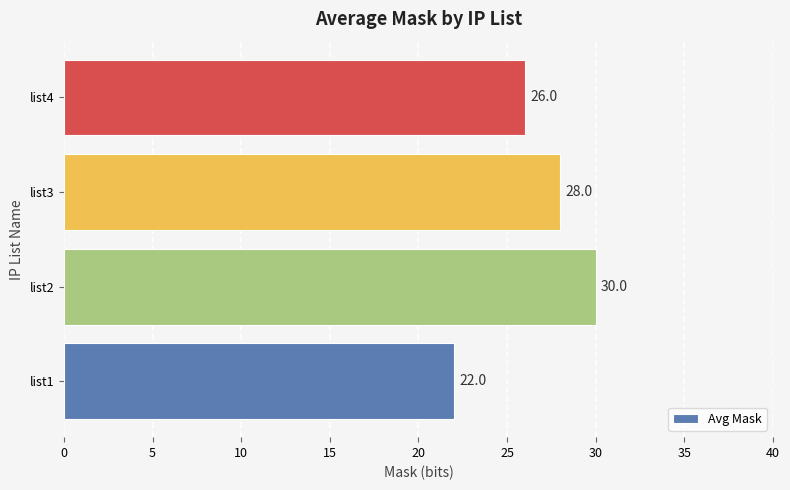

List the labels in order of value, largest first.

list2, list3, list4, list1